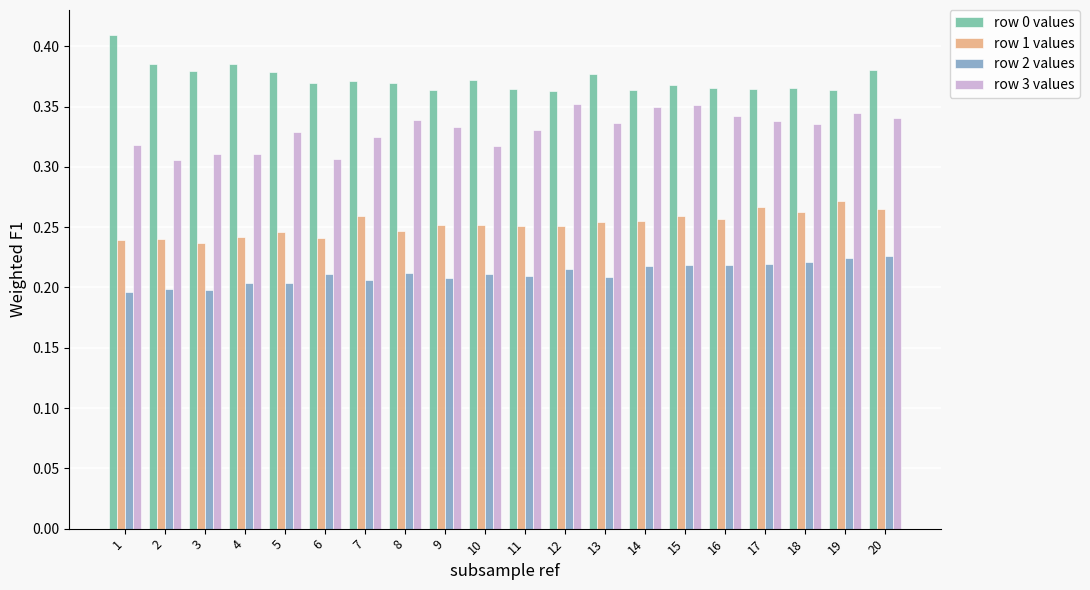

Rank the series by their average value, from highest to lowest.

row 0 values, row 3 values, row 1 values, row 2 values